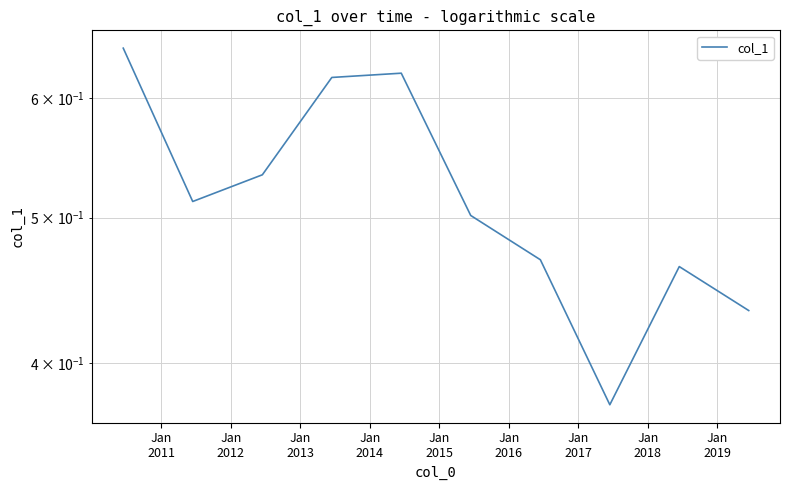

How many points are higher than both their immediate neighbors (excluding endpoints)?

2